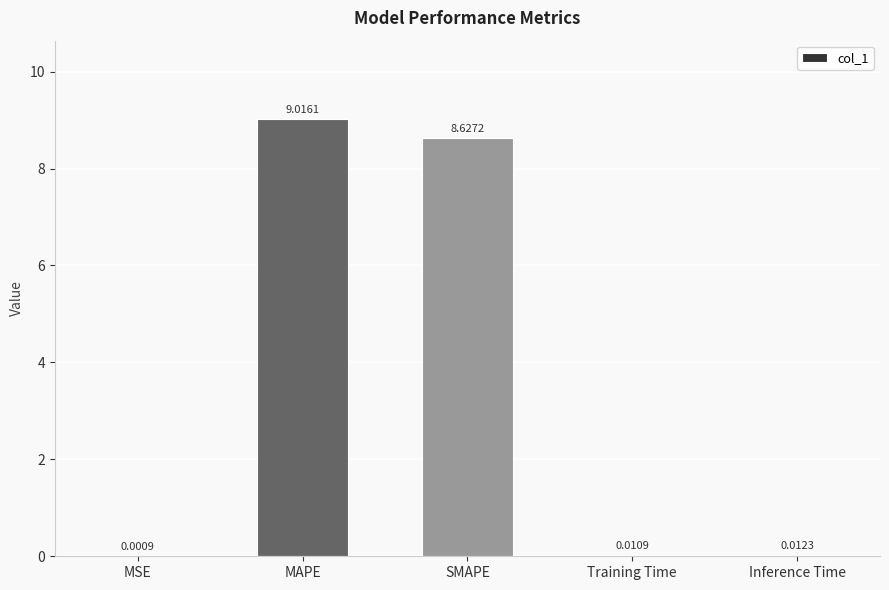

True or false: the data shows 14.8 at SMAPE.

False